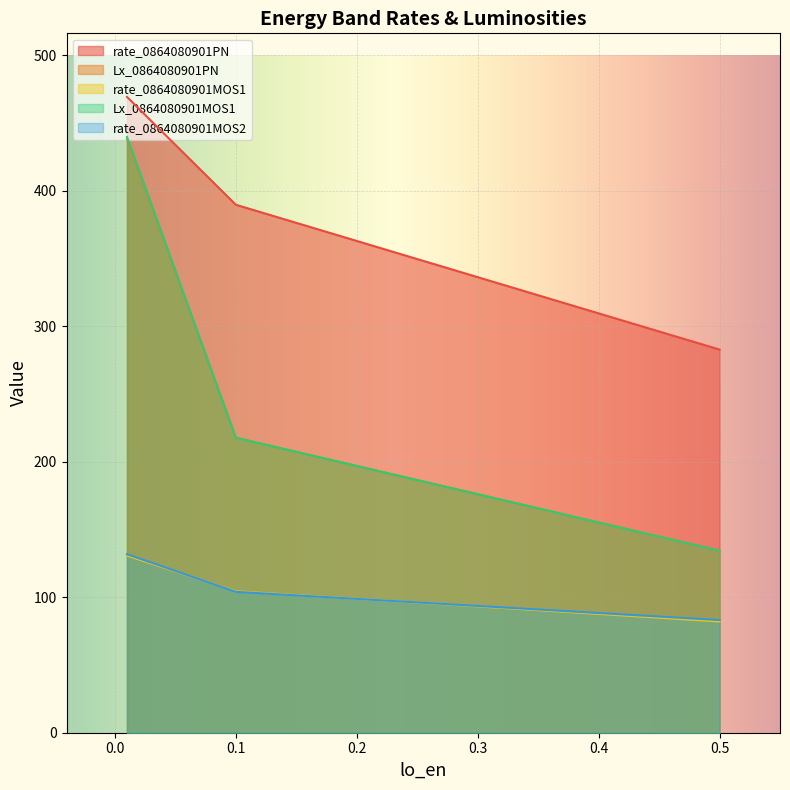

The value of Lx_0864080901PN at 0.1 is 382.6. True or false?

False